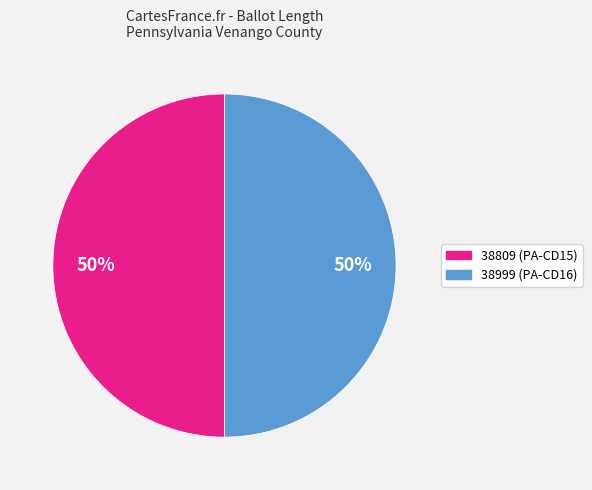

What is the ratio of the value at 38999 to the value at 38809?

1.0